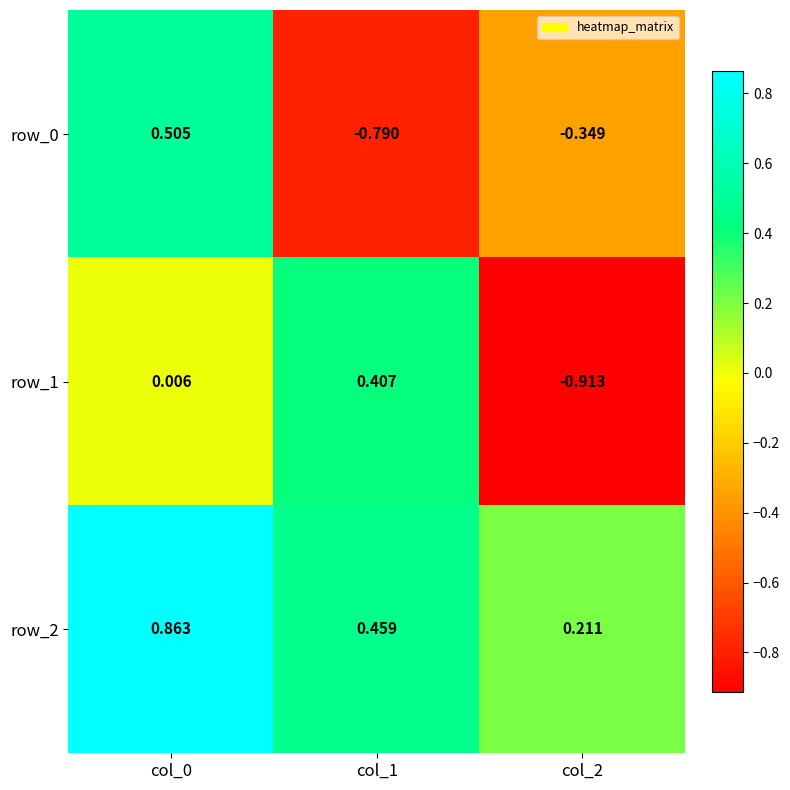

Is the value of row_2 at col_2 greater than the value of row_1 at col_2?

Yes